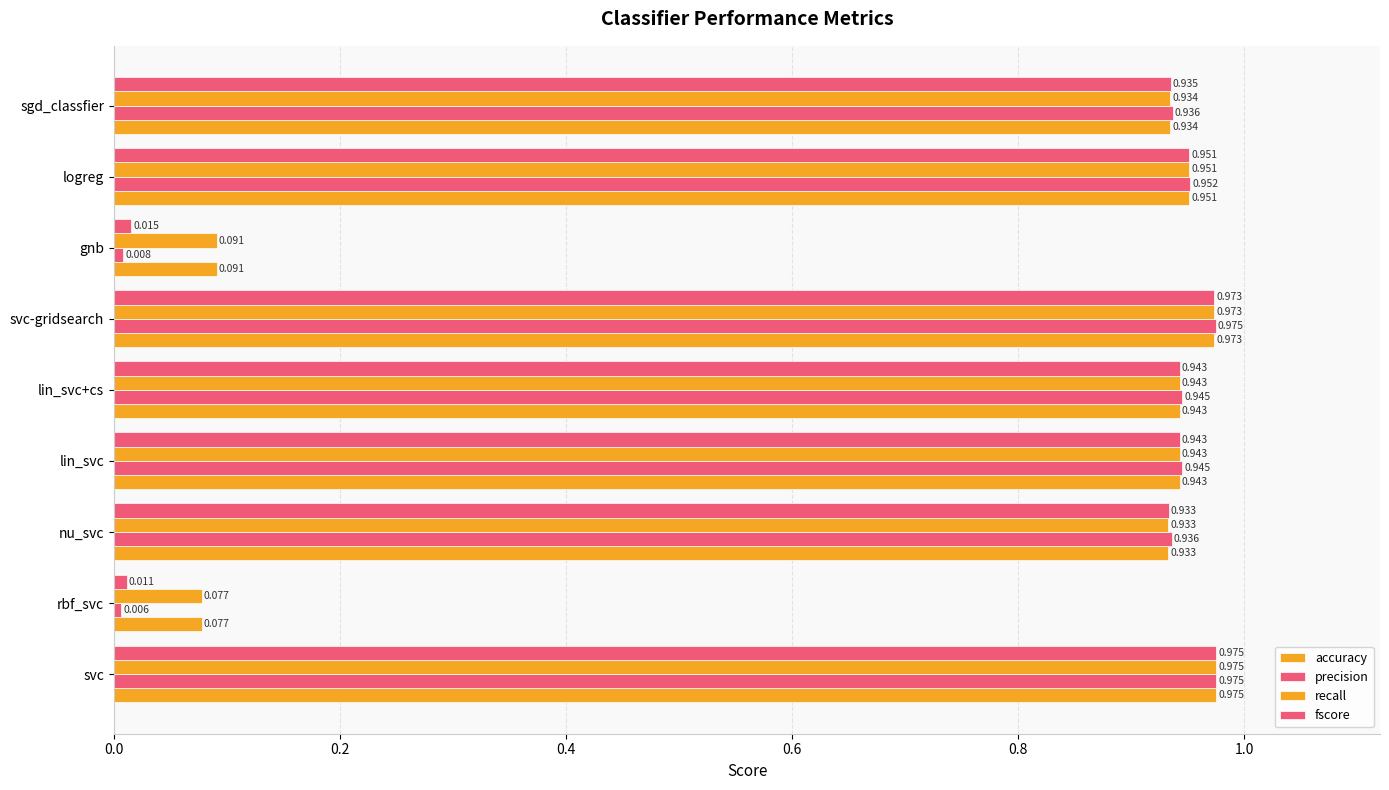

Count the number of data series in this chart.

4